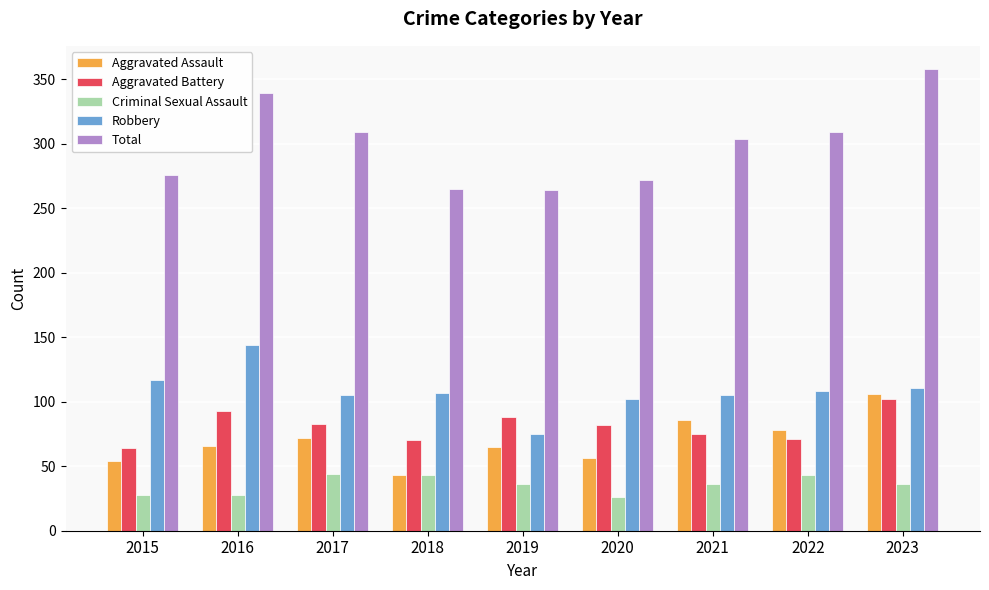

How many values in the Aggravated Assault series are below 66?

4